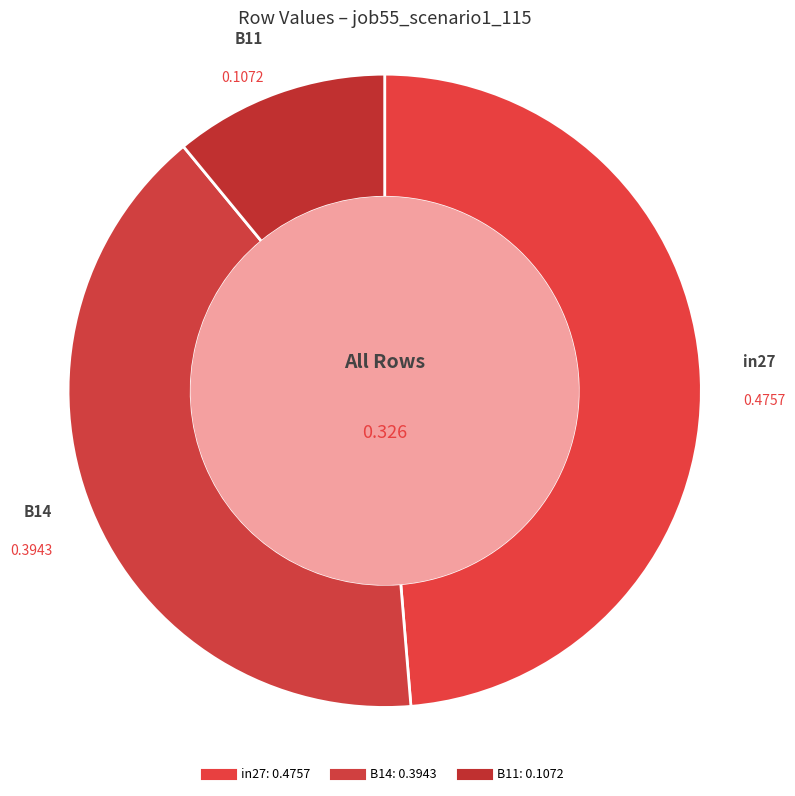

How many segments does this pie chart have?

3